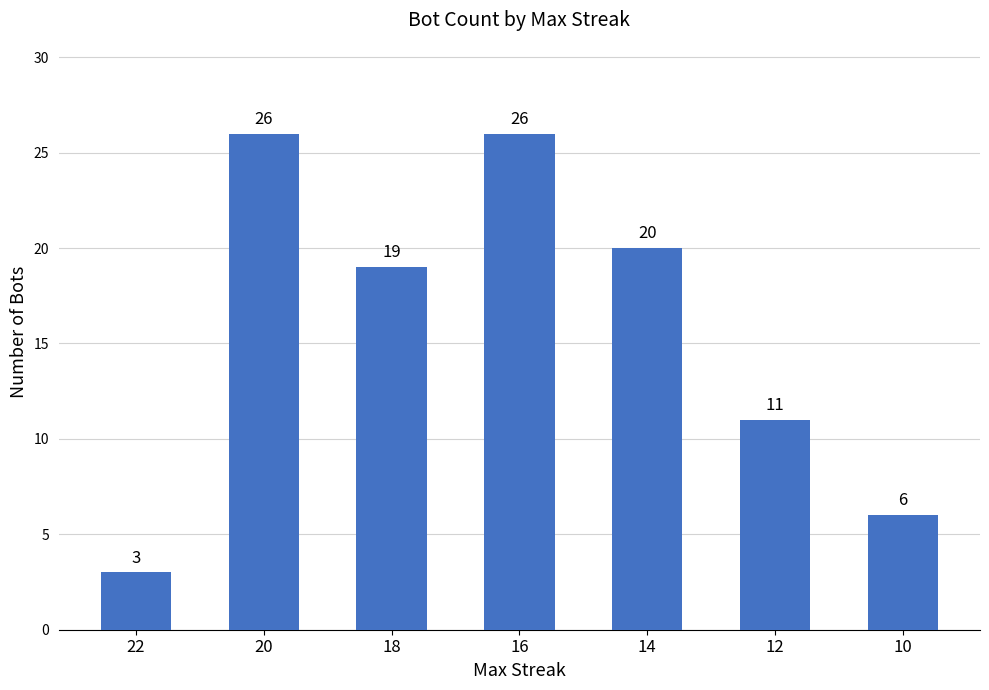

What is the value of the 2nd bar from the left?

26